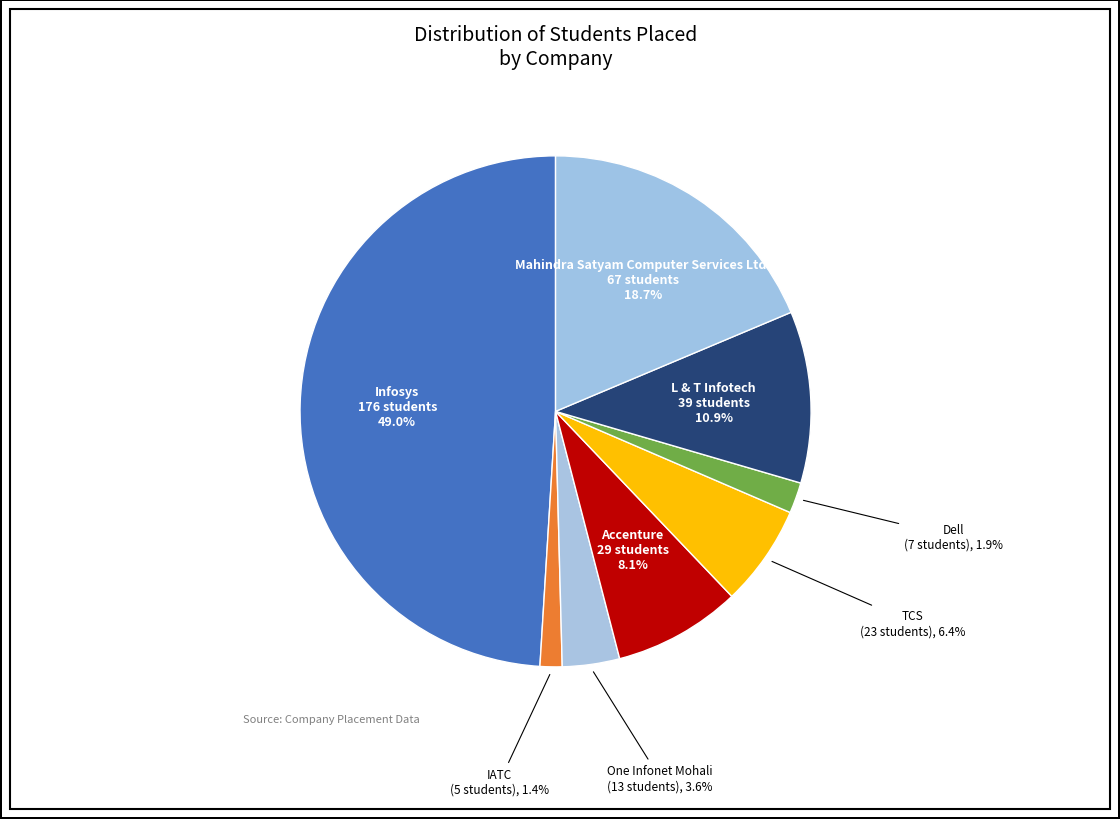

Between L & T Infotech and Accenture, which is larger?

L & T Infotech